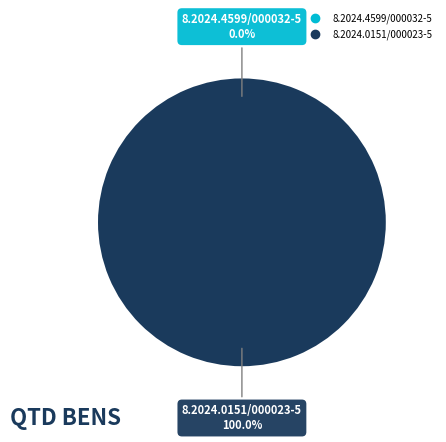

Is there a majority slice in this chart?

Yes